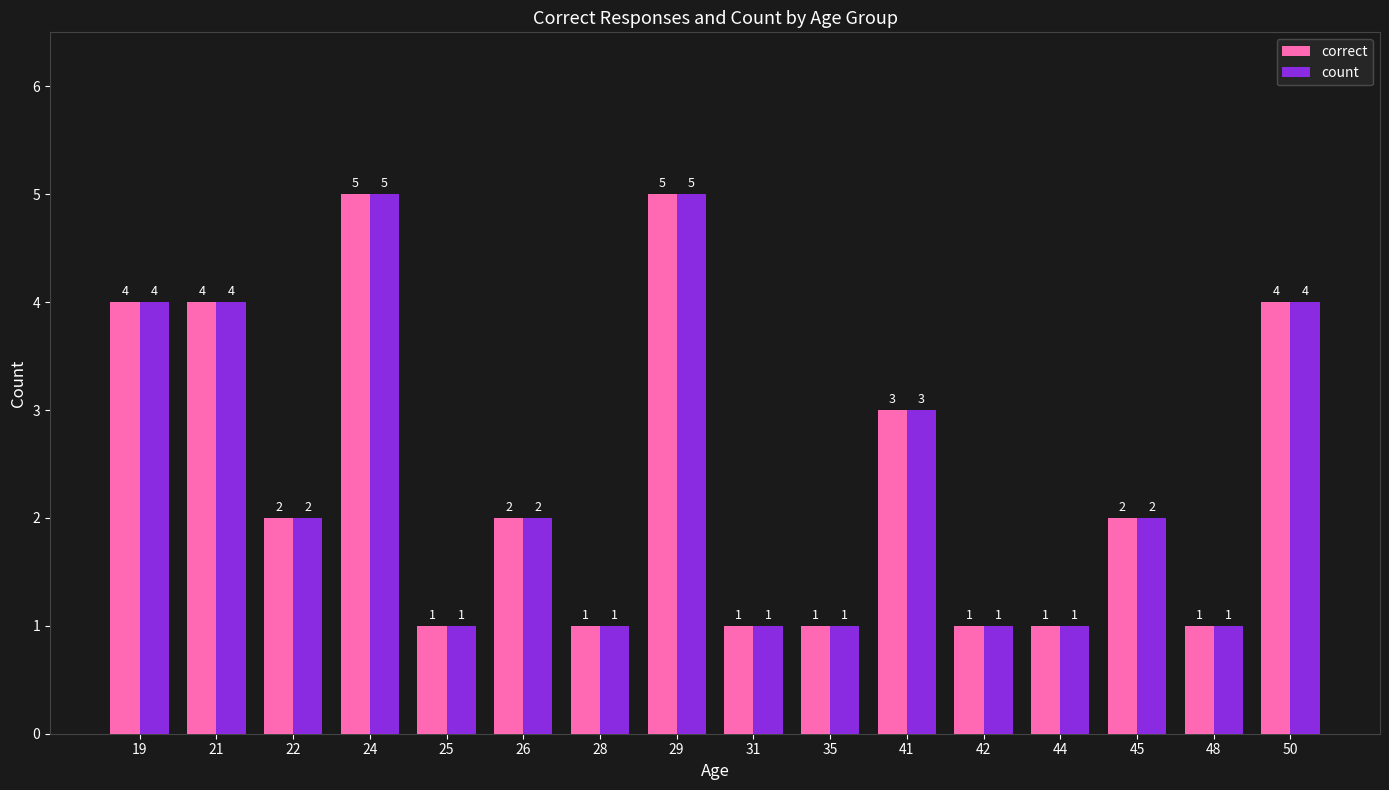

Count the number of categories in the chart.

16